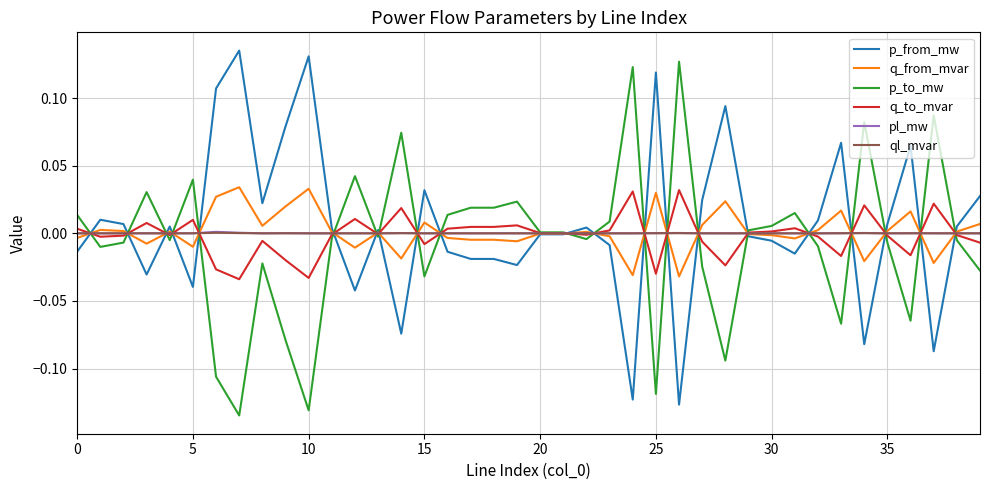

In ql_mvar, how many points are higher than both neighbors (excluding endpoints)?

10